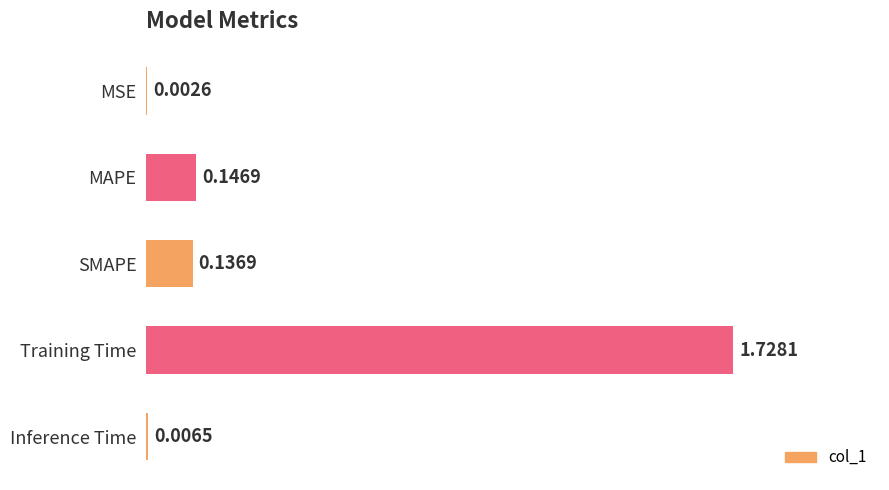

What is the change in value from MSE to MAPE?

+0.1